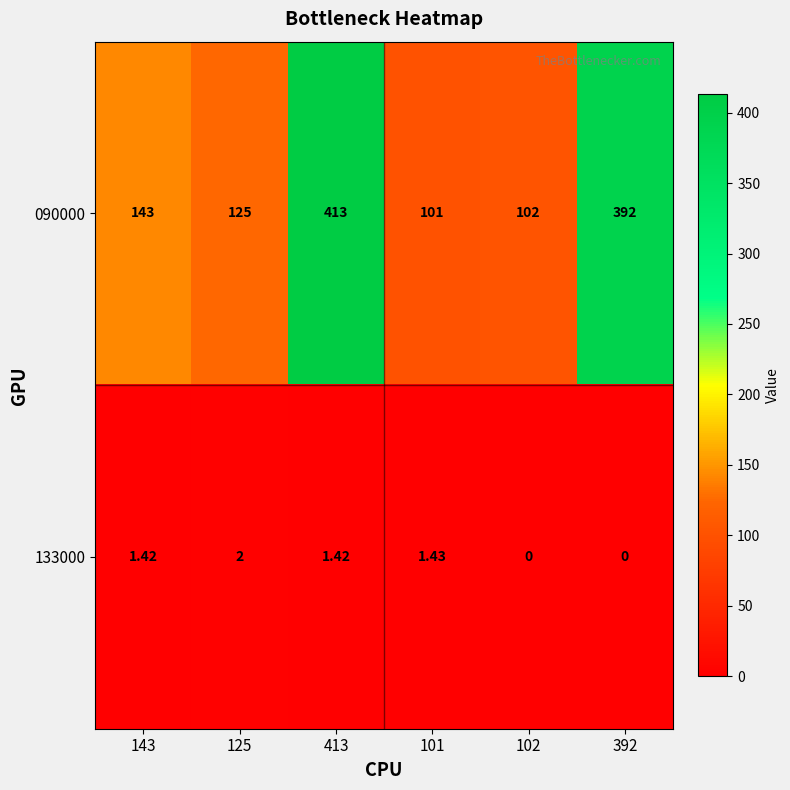

Which series has the widest spread of values?

090000